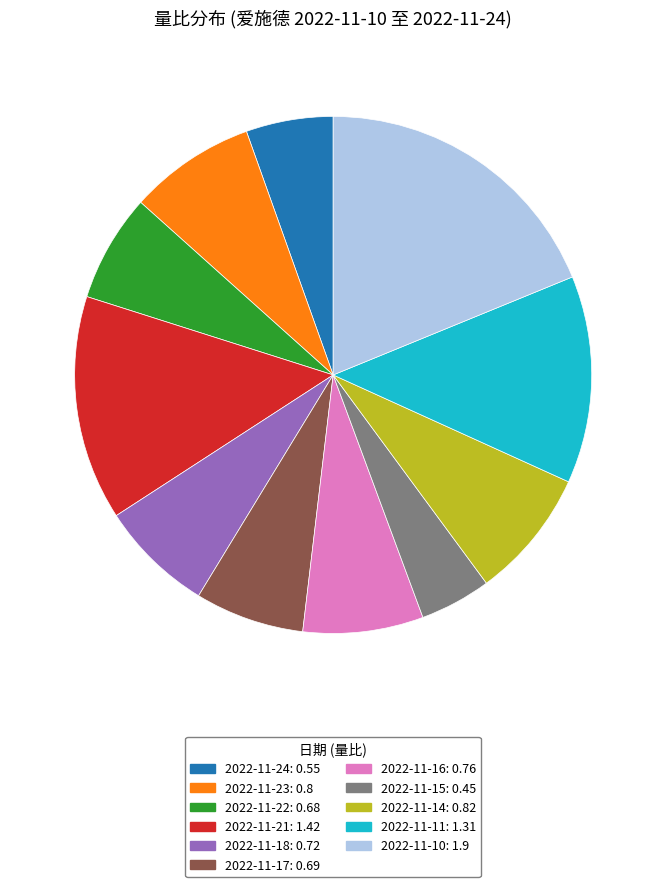

Which slice is the smallest?

2022-11-15